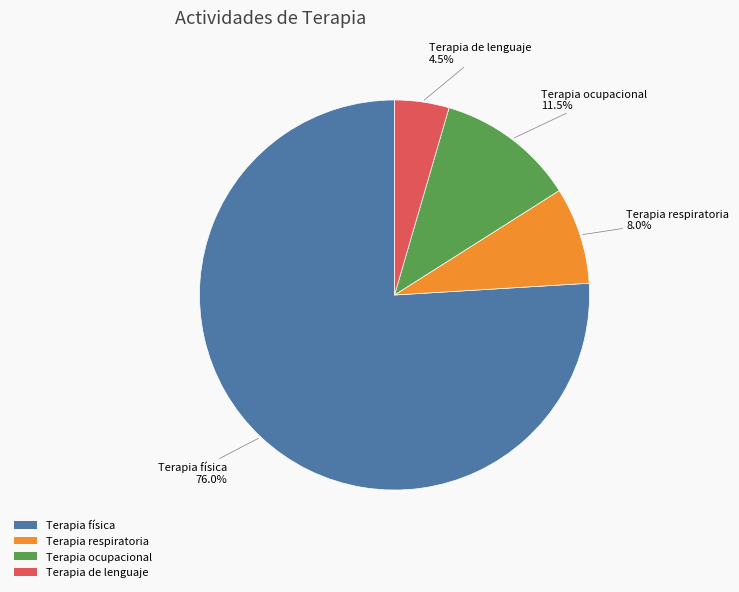

What percentage is the Terapia física slice, to the nearest percent?

76%